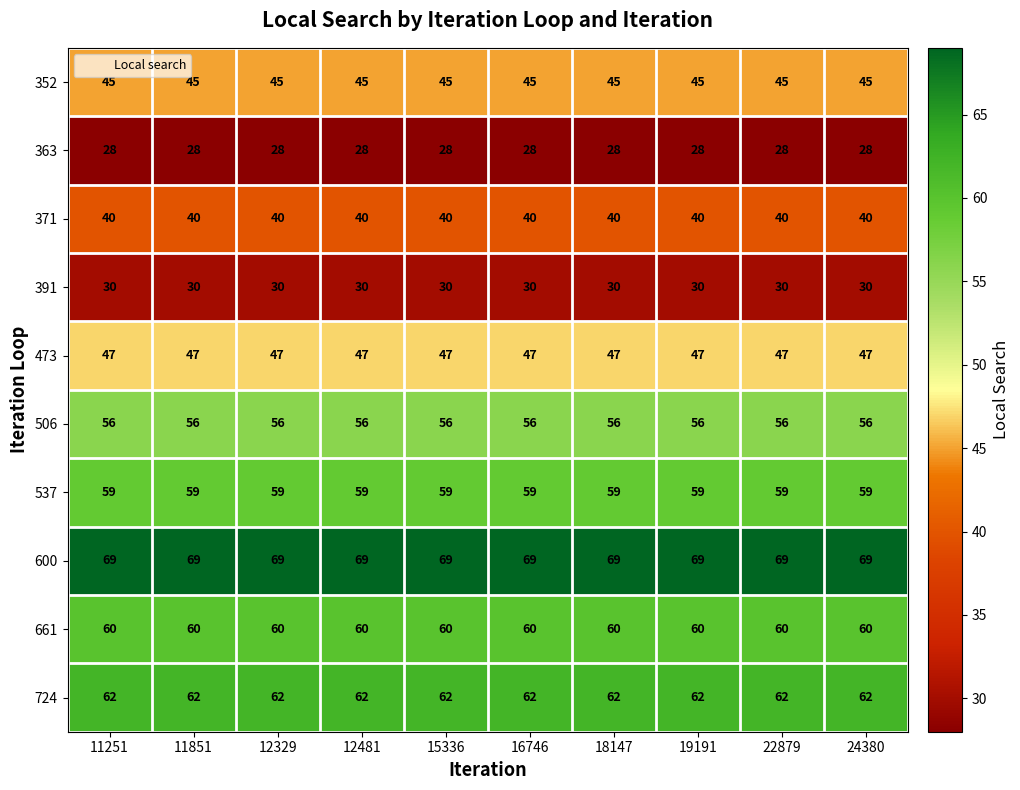

What is the maximum value shown in the chart?

69